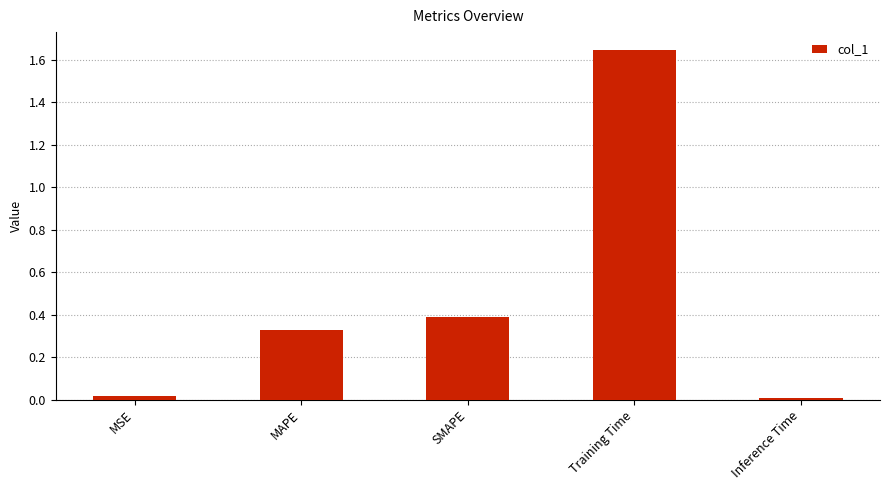

The value at MAPE is 0.6. True or false?

False